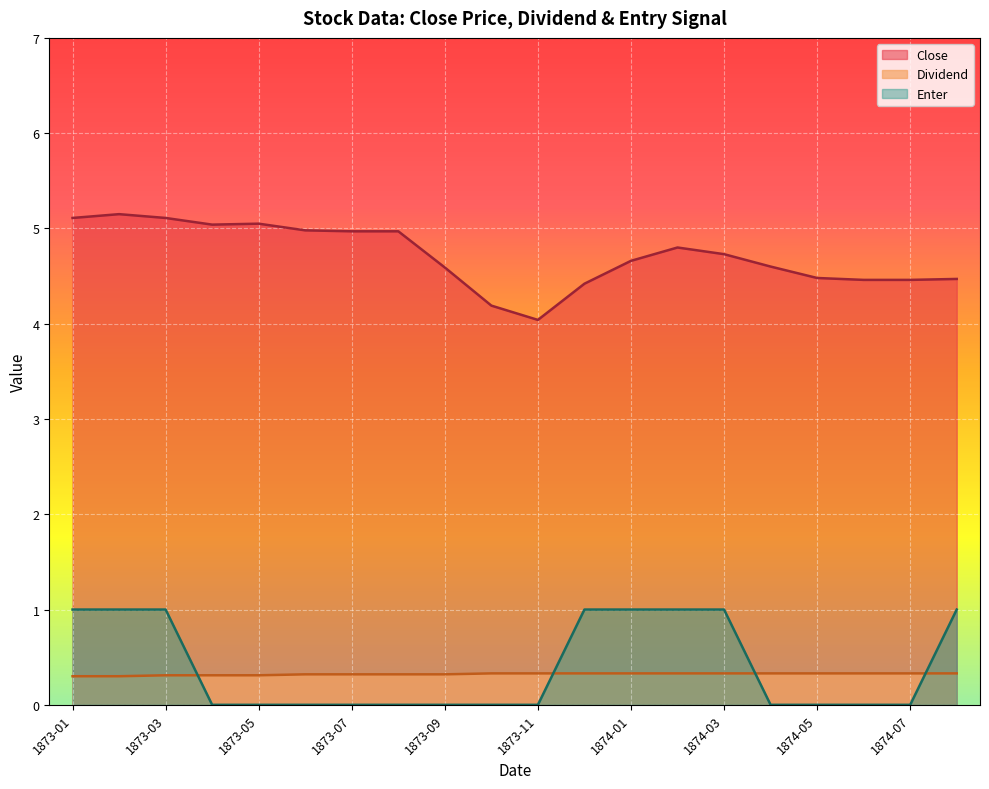

Which label corresponds to the largest value in the chart?

1873-02